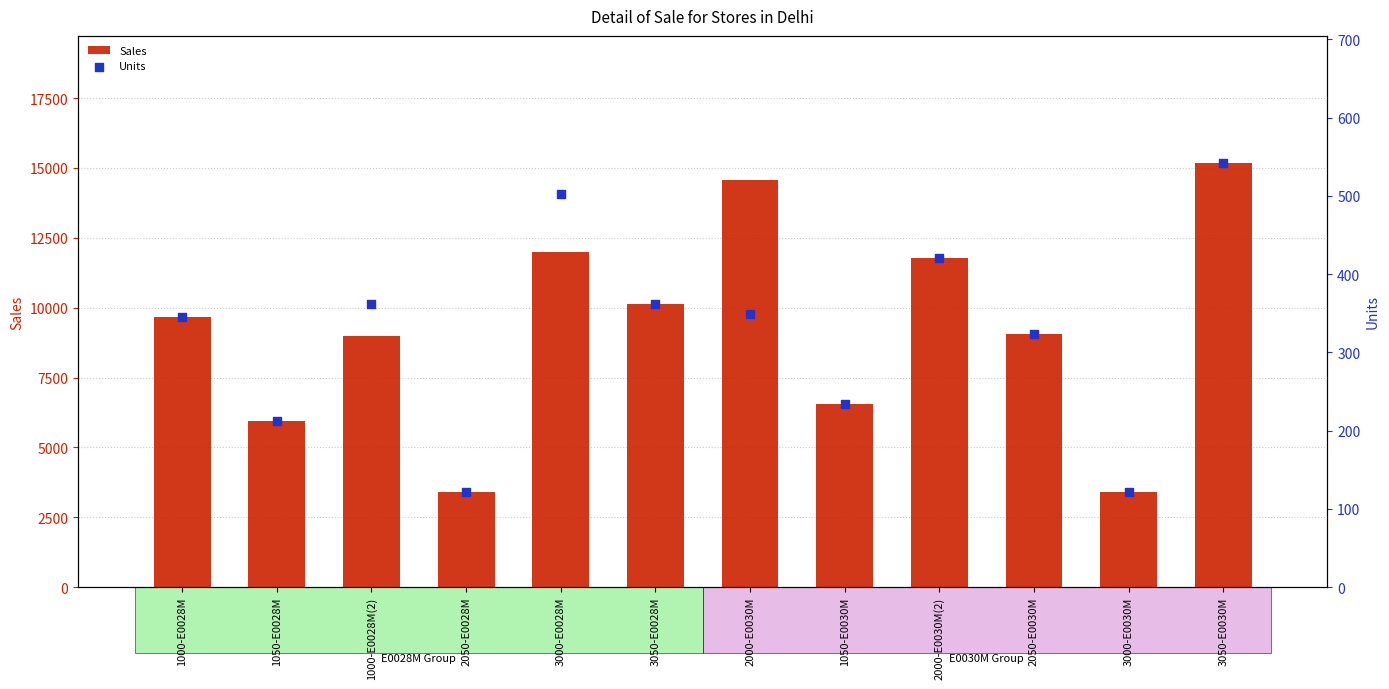

Which series has the largest total across all categories?

Sales